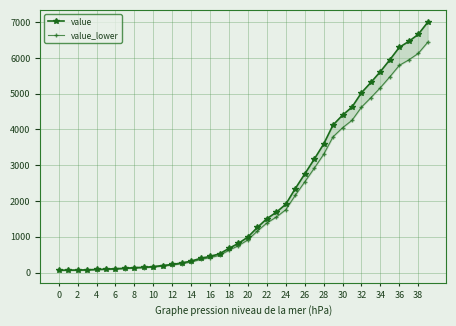

Which series has the widest spread of values?

value